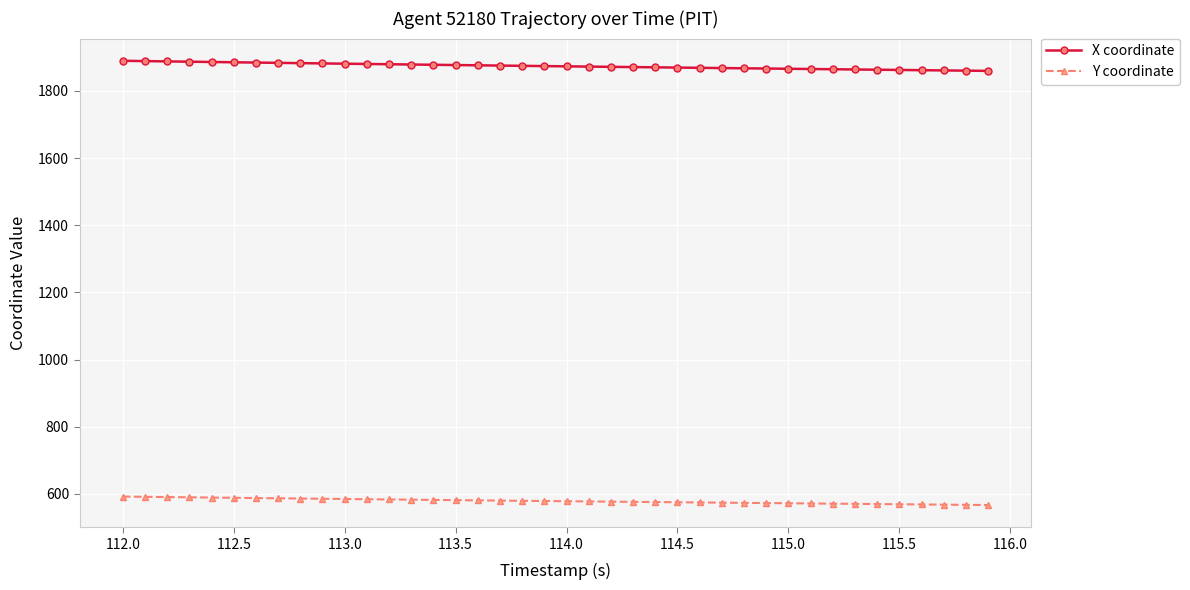

What is the sum of all X coordinate values?

74965.8